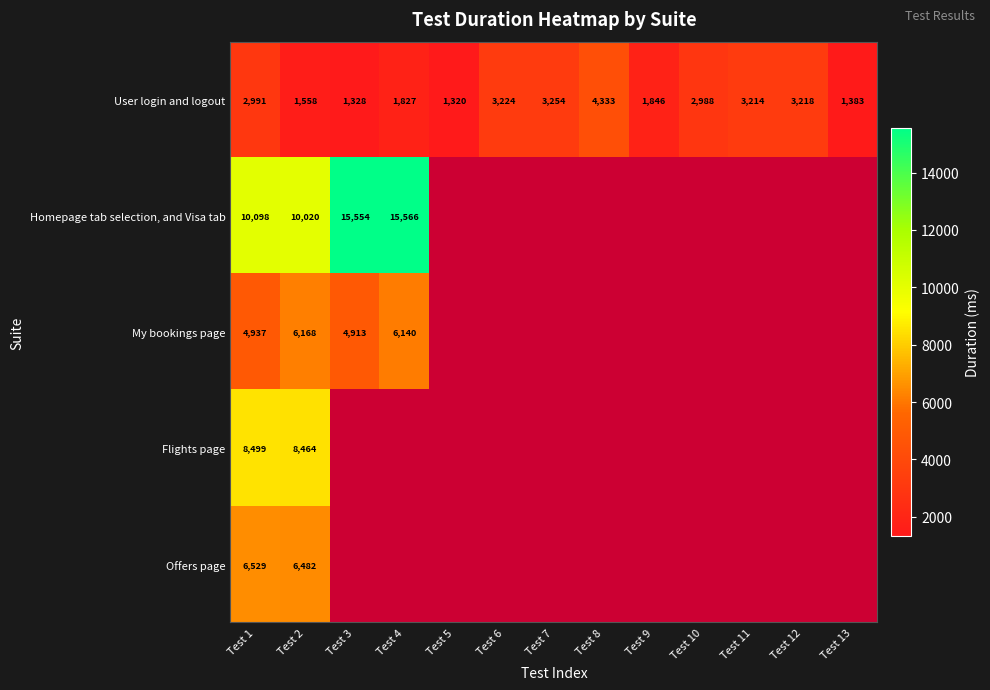

Read the User login and logout value at Test 4, to the nearest 100.

1800